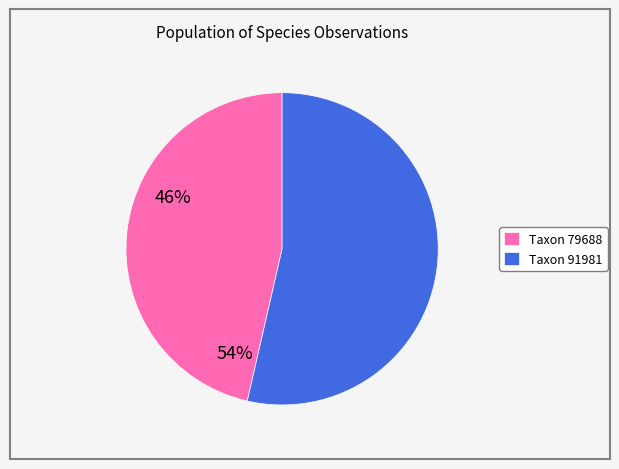

Rank the categories by value from highest to lowest.

Taxon 91981, Taxon 79688